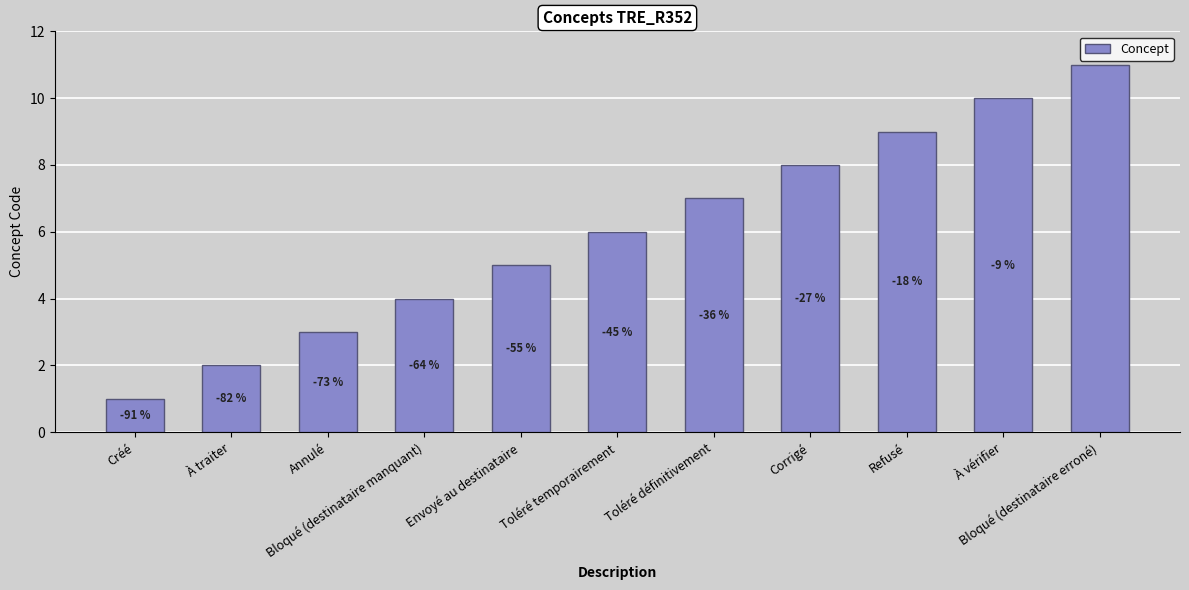

At which label is the value closest to 6?

Toléré temporairement